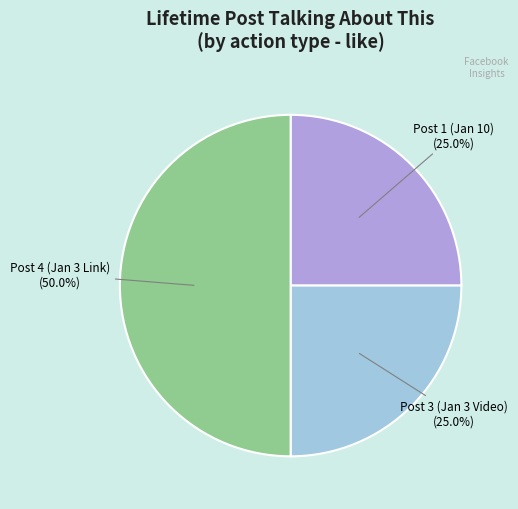

Count the number of slices in the pie.

3